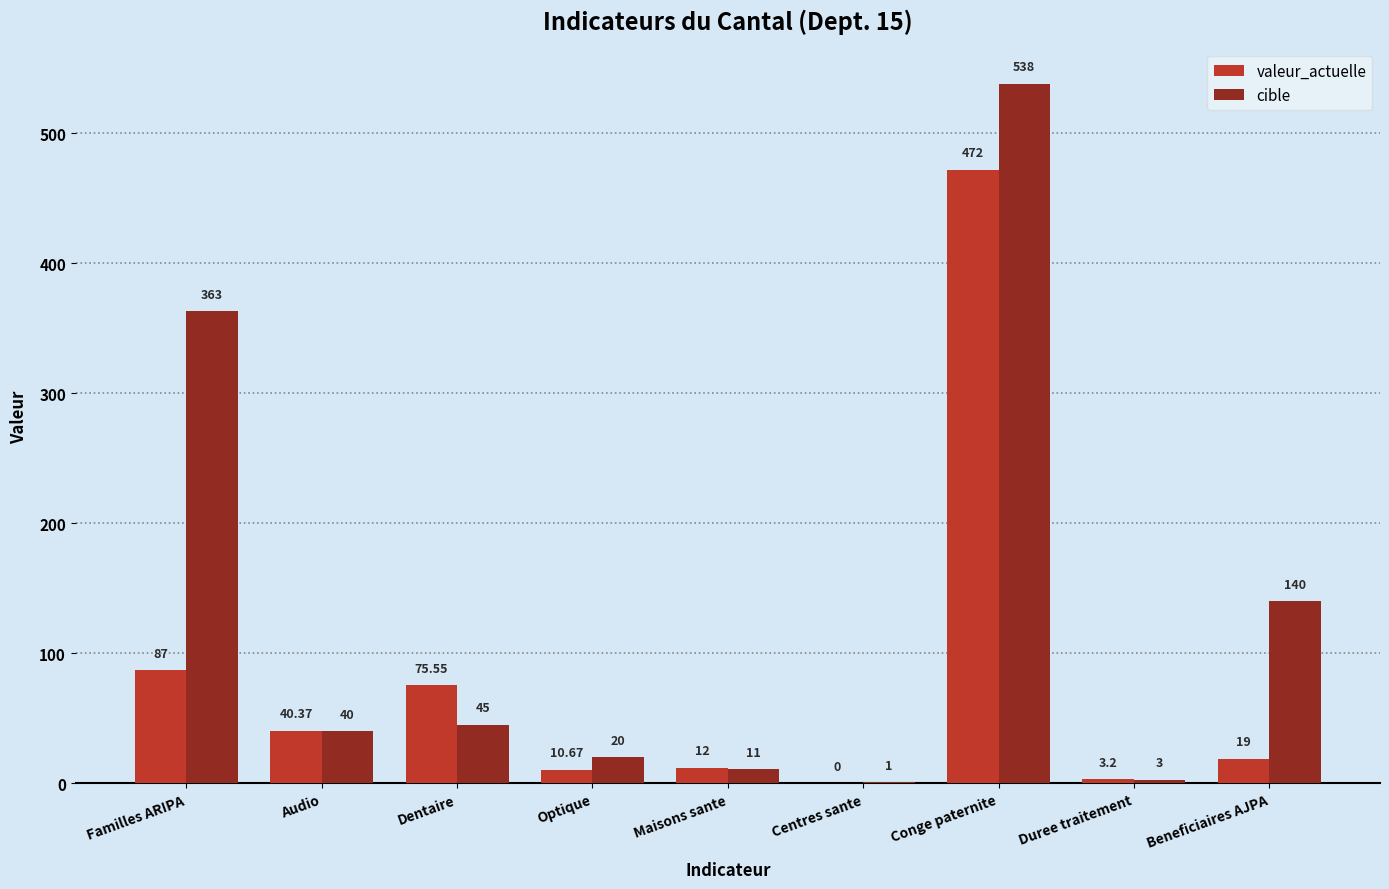

At which category is the sum across all series the highest?

Conge paternite